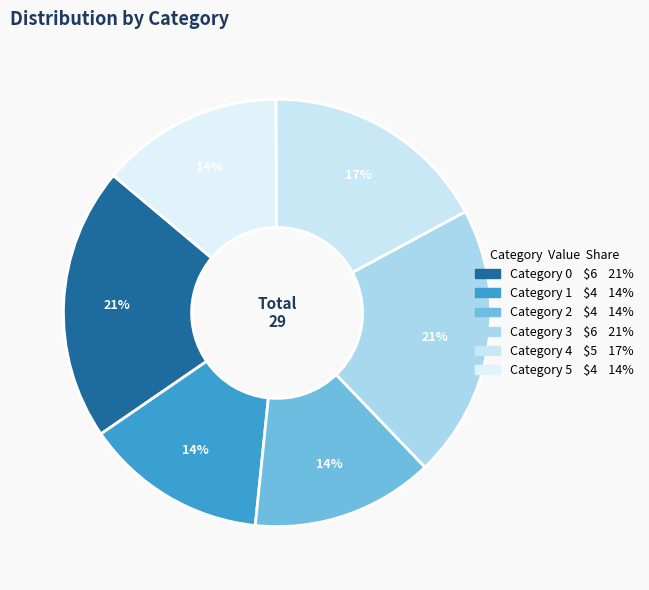

How many slices are in this pie chart?

6